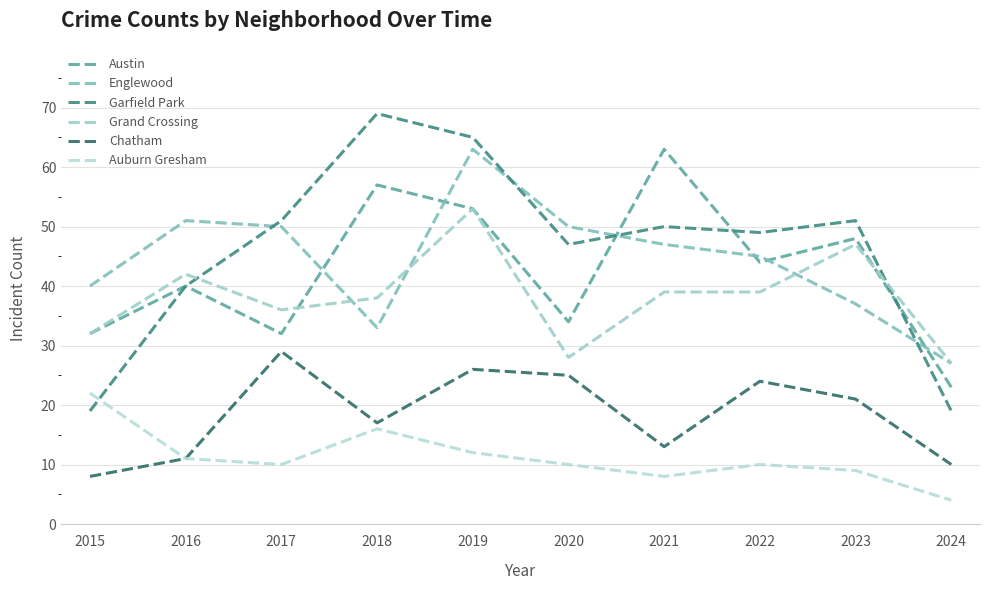

Does the chart display data point markers on the line(s)?

No